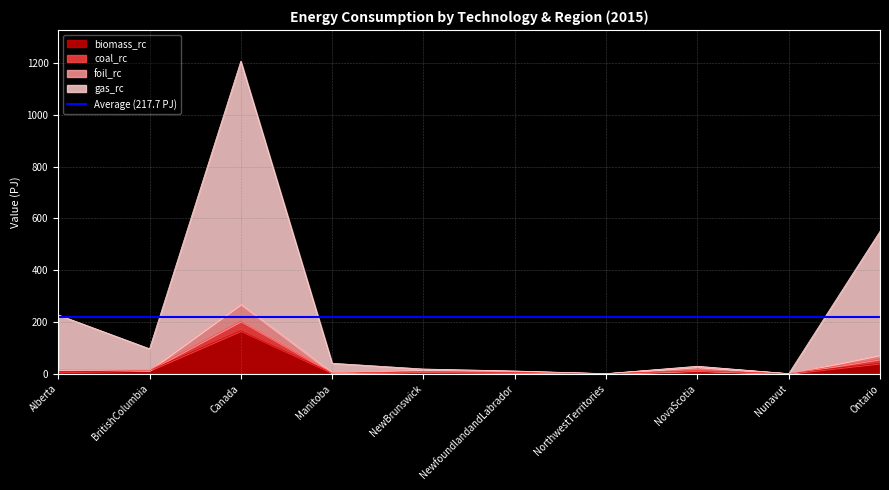

True or false: coal_rc and foil_rc intersect in this chart.

False